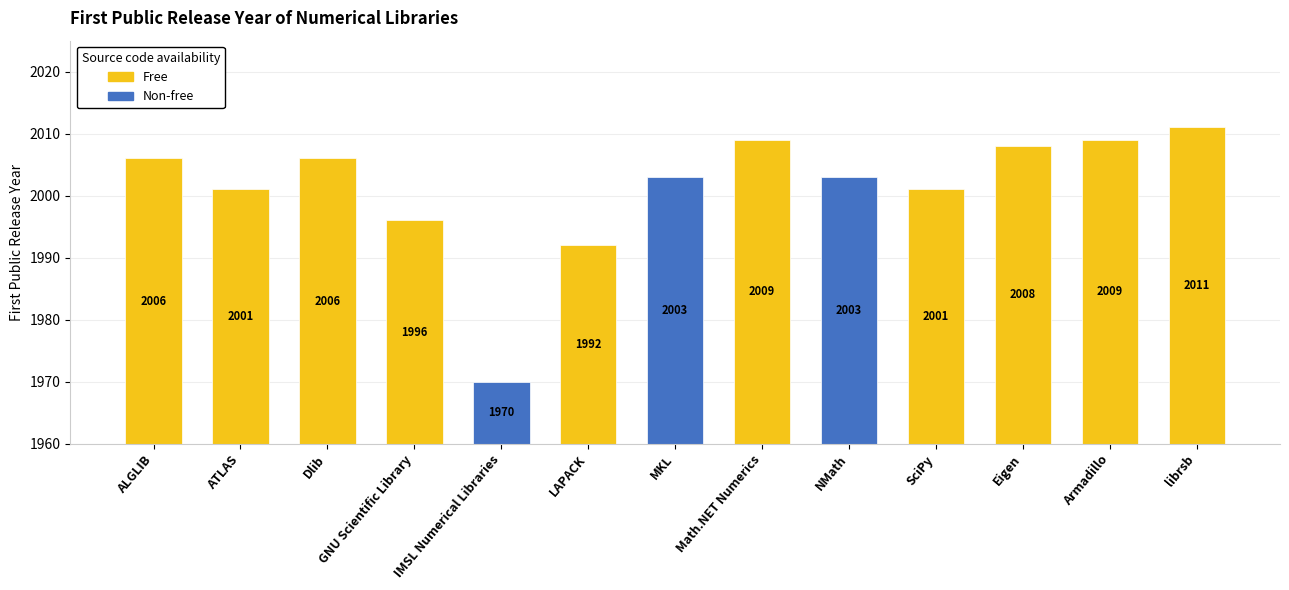

Count the number of values greater than 2003.

6